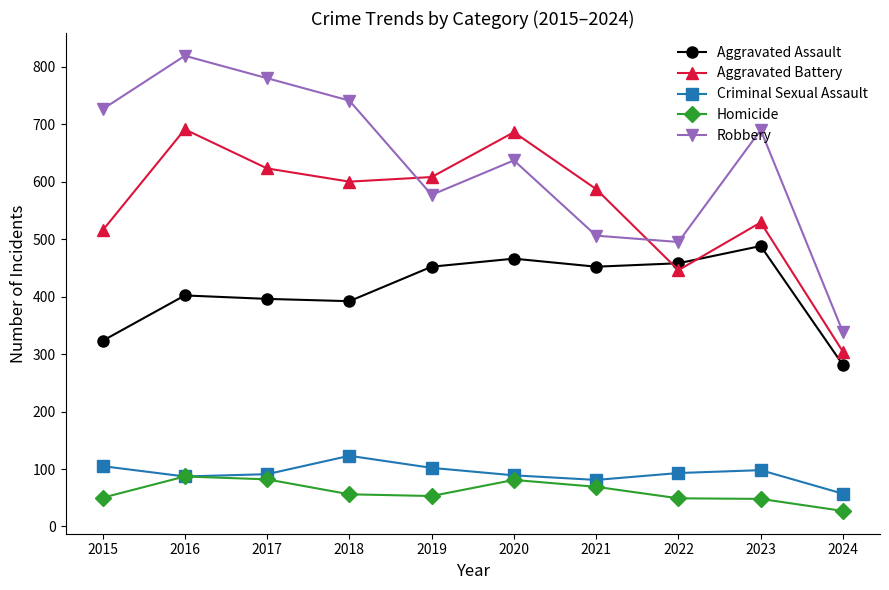

True or false: Aggravated Battery has more than 0 points higher than both neighbors.

True